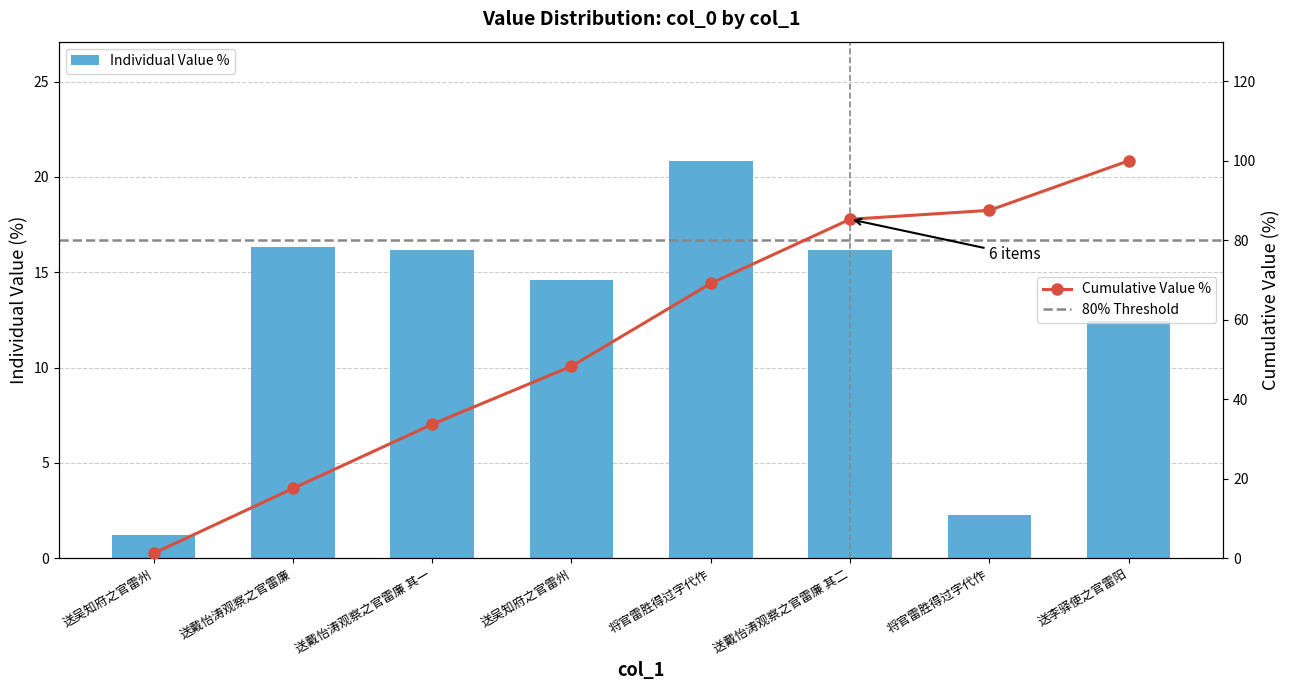

Are the bars horizontal?

No